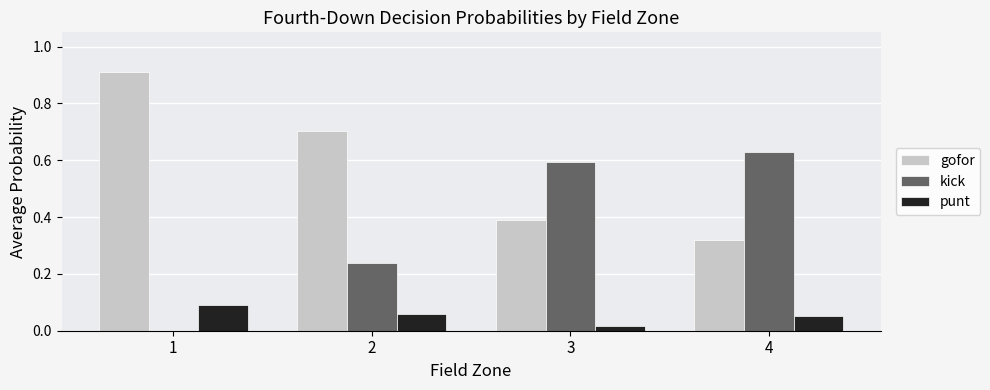

Which category has the highest value in the kick series?

4